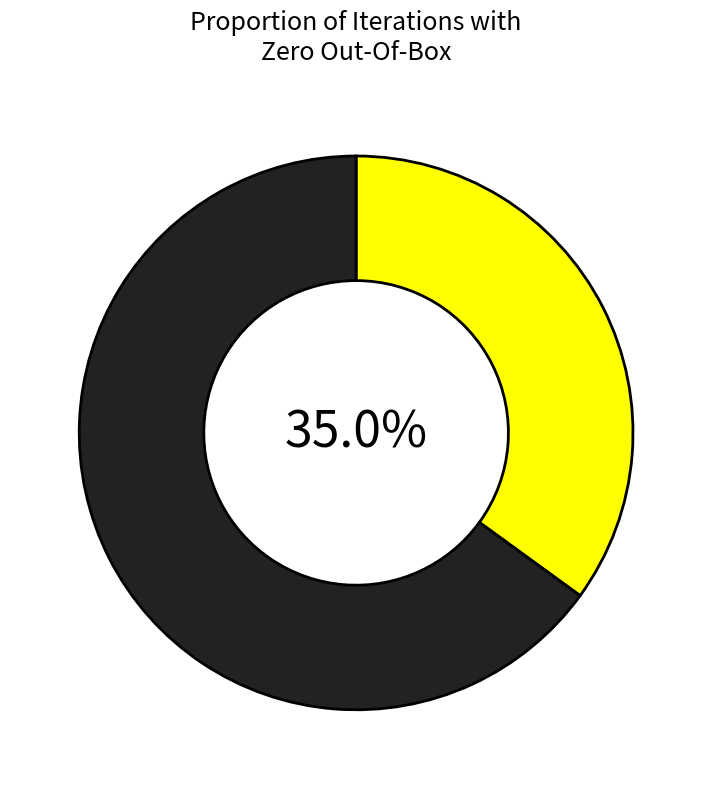

Does any single category account for the majority?

Yes